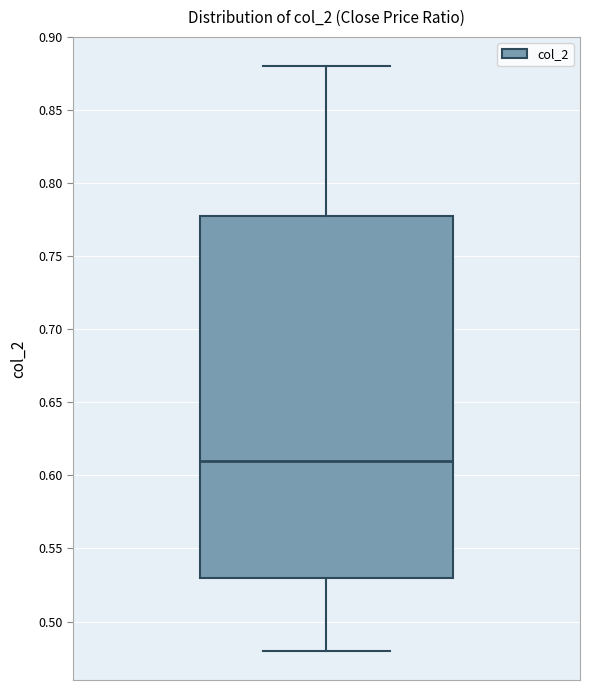

Where does the upper whisker of the box end on the y-axis? The values are not printed on the chart, so give them approximately, as read against the axis.

0.88